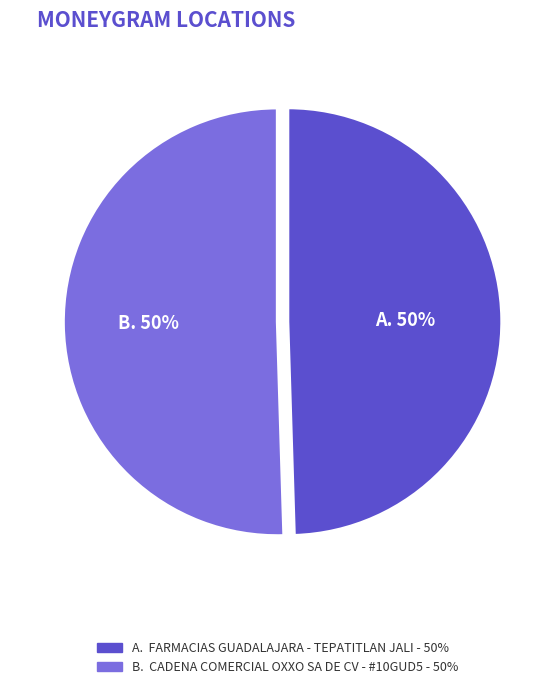

To the nearest percent, what is the average slice percentage?

50%